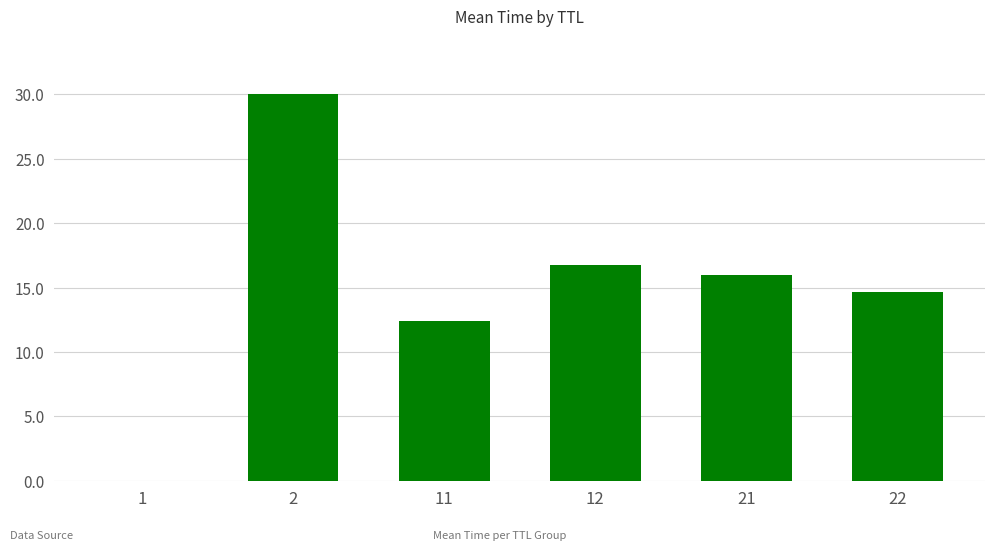

True or false: the data shows 14.6 at 22.

True